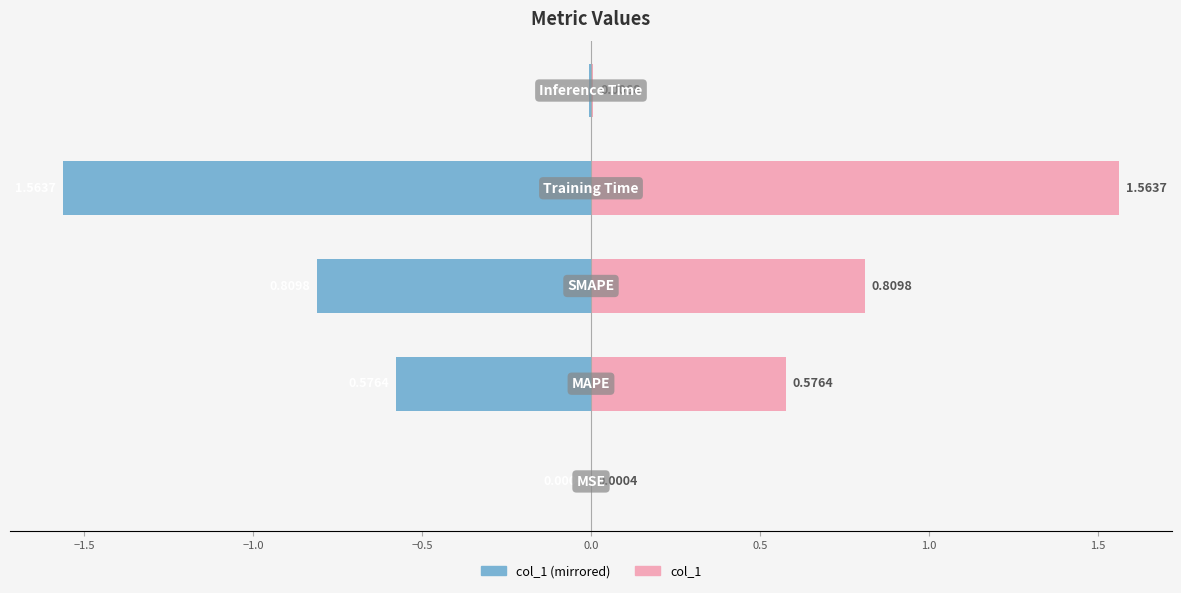

Which series has the widest spread of values?

col_1 (left)